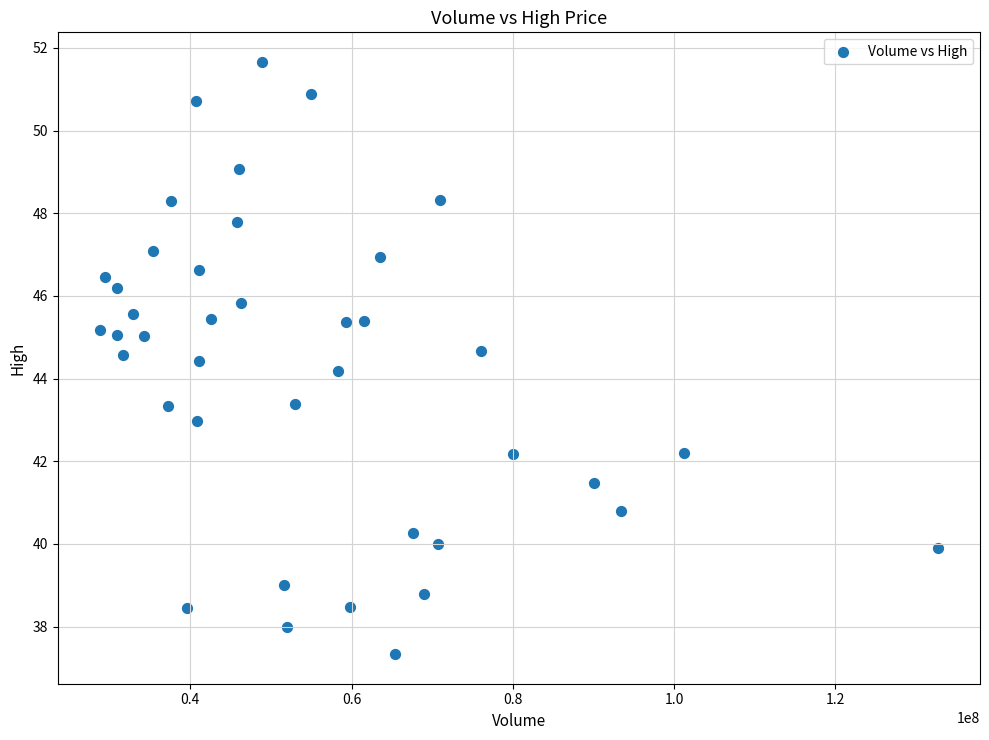

What Y value in the scatter plot is closest to 44?

44.2